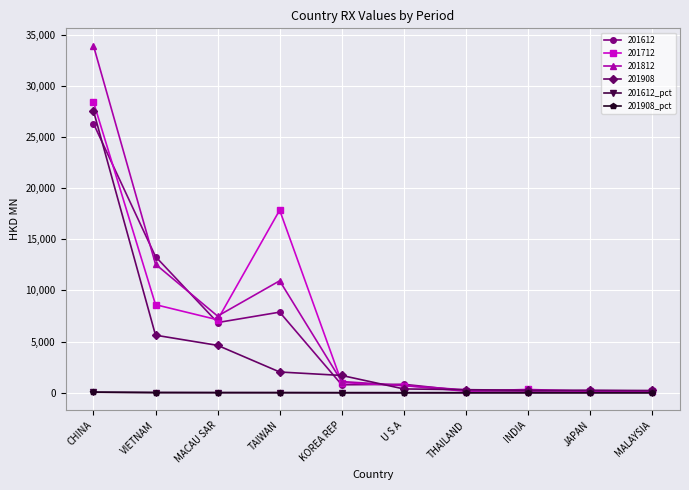

After their last crossing, which series has the higher values: 201612_pct or 201908_pct?

201908_pct